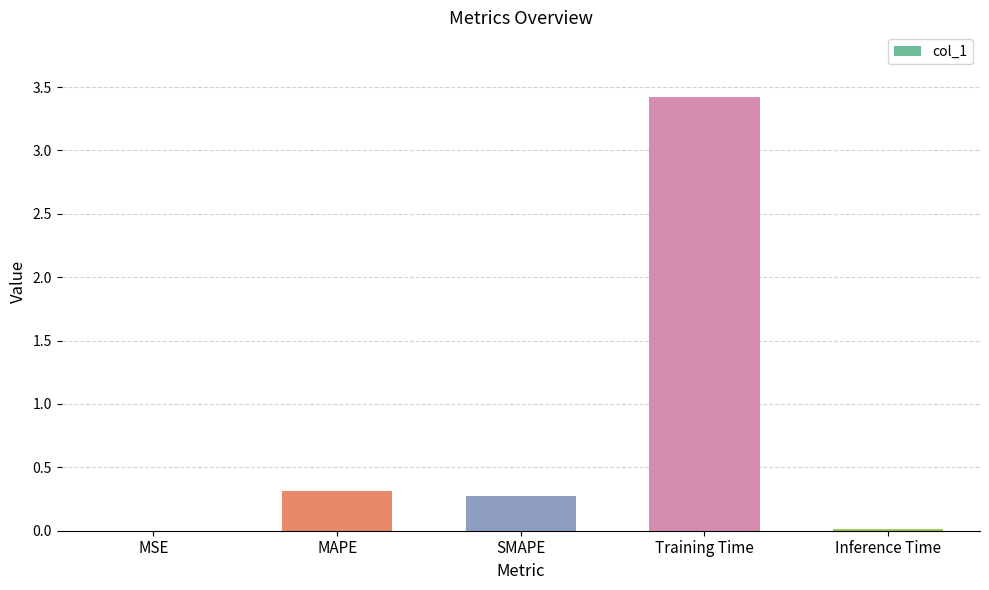

Are the bars grouped side by side (vs. stacked)?

No